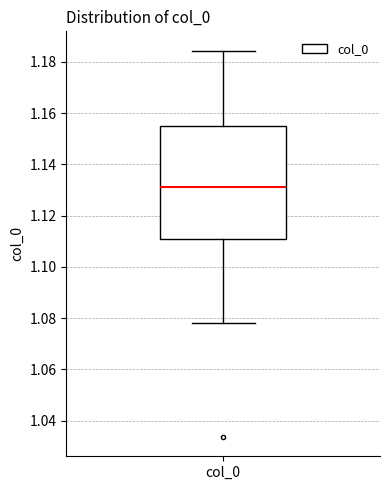

Transcribe this box plot: give where the median line is, the range the box spans, and where the two whiskers end, as read against the y-axis. The values are not printed on the chart, so give them approximately, as read against the axis.

median 1.132, box 1.110 to 1.156, whiskers 1.078 to 1.184